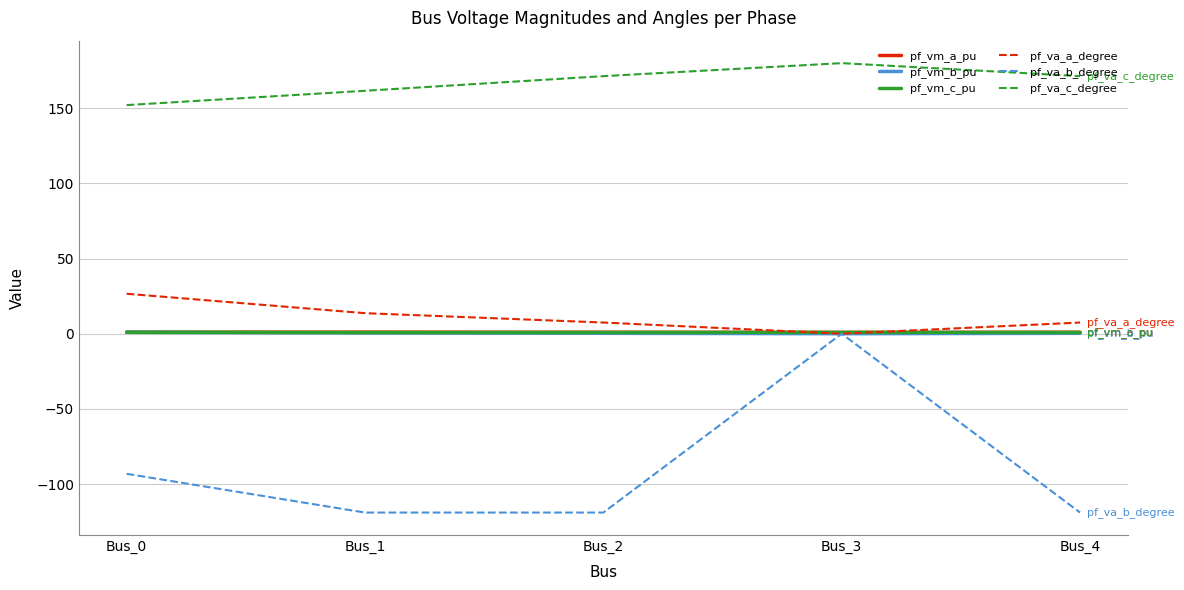

Which series changed the most between Bus_1 and Bus_3?

pf_va_b_degree